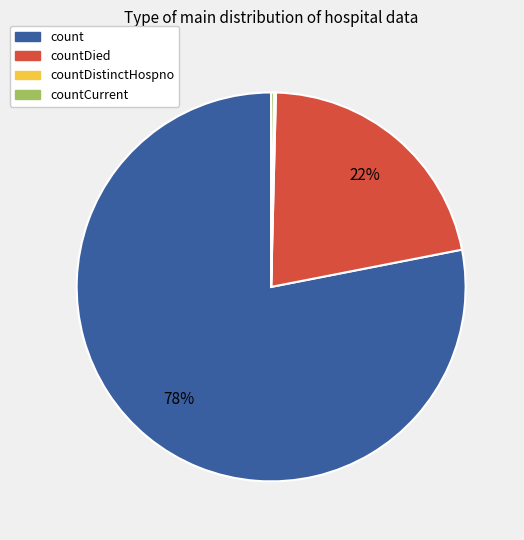

Is there any slice that represents more than half of the pie?

Yes